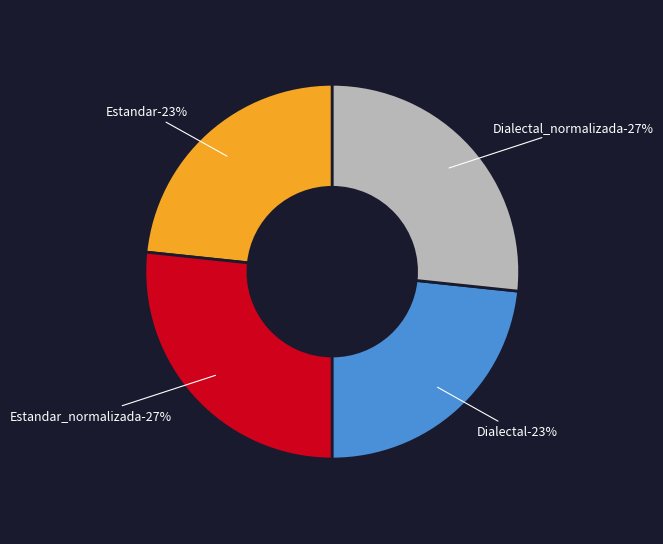

Rank the categories by value from lowest to highest.

Estandar, Dialectal, Estandar_normalizada, Dialectal_normalizada